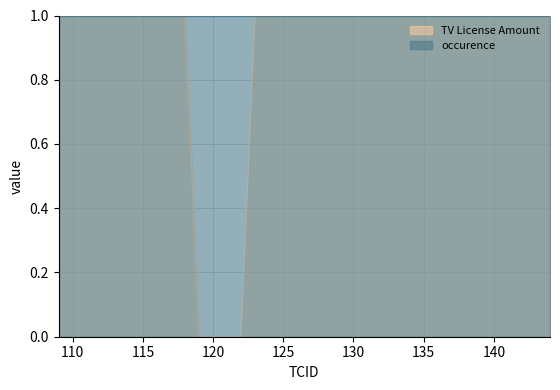

List the labels in order of value, smallest first.

119, 120, 121, 122, 109, 110, 111, 112, 113, 114, 115, 116, 117, 118, 123, 124, 125, 126, 127, 128, 129, 130, 131, 132, 133, 134, 135, 136, 137, 138, 139, 140, 141, 142, 143, 144